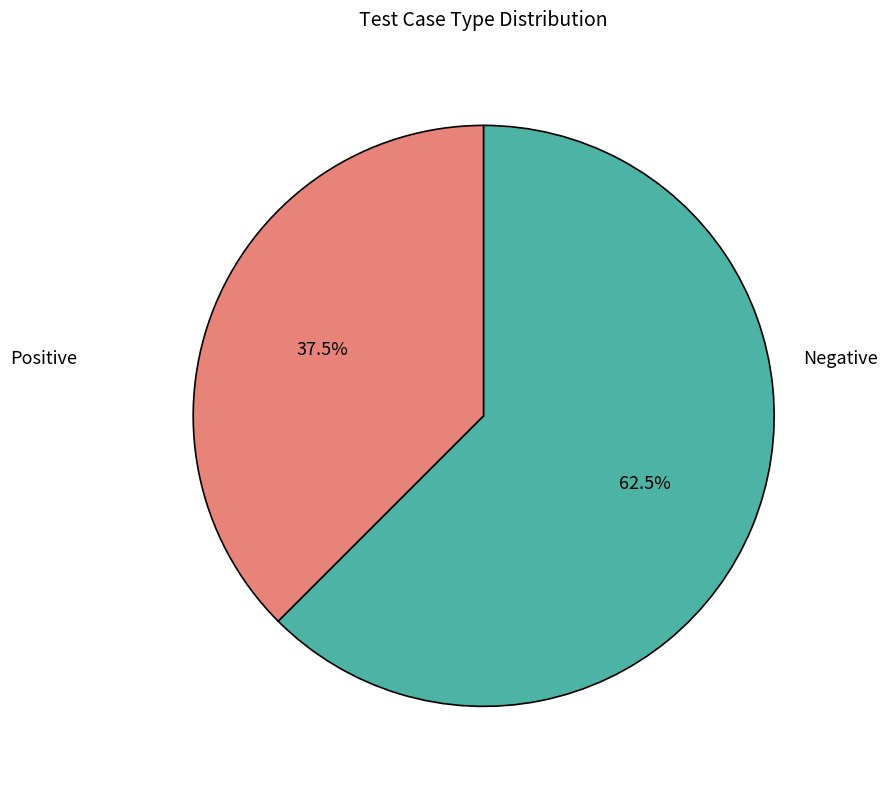

Is there a majority slice in this chart?

Yes